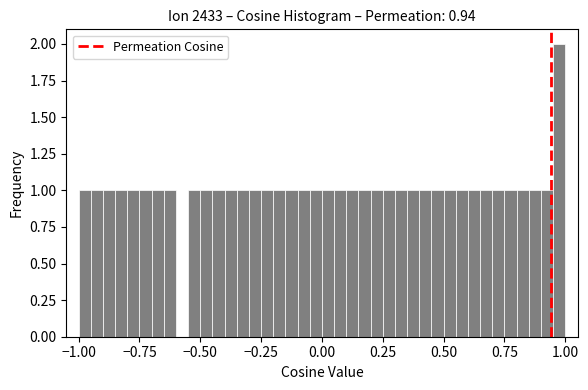

Around what value on the x-axis is the tallest bar? Give the approximate position of its centre, as read against the axis.

1.00